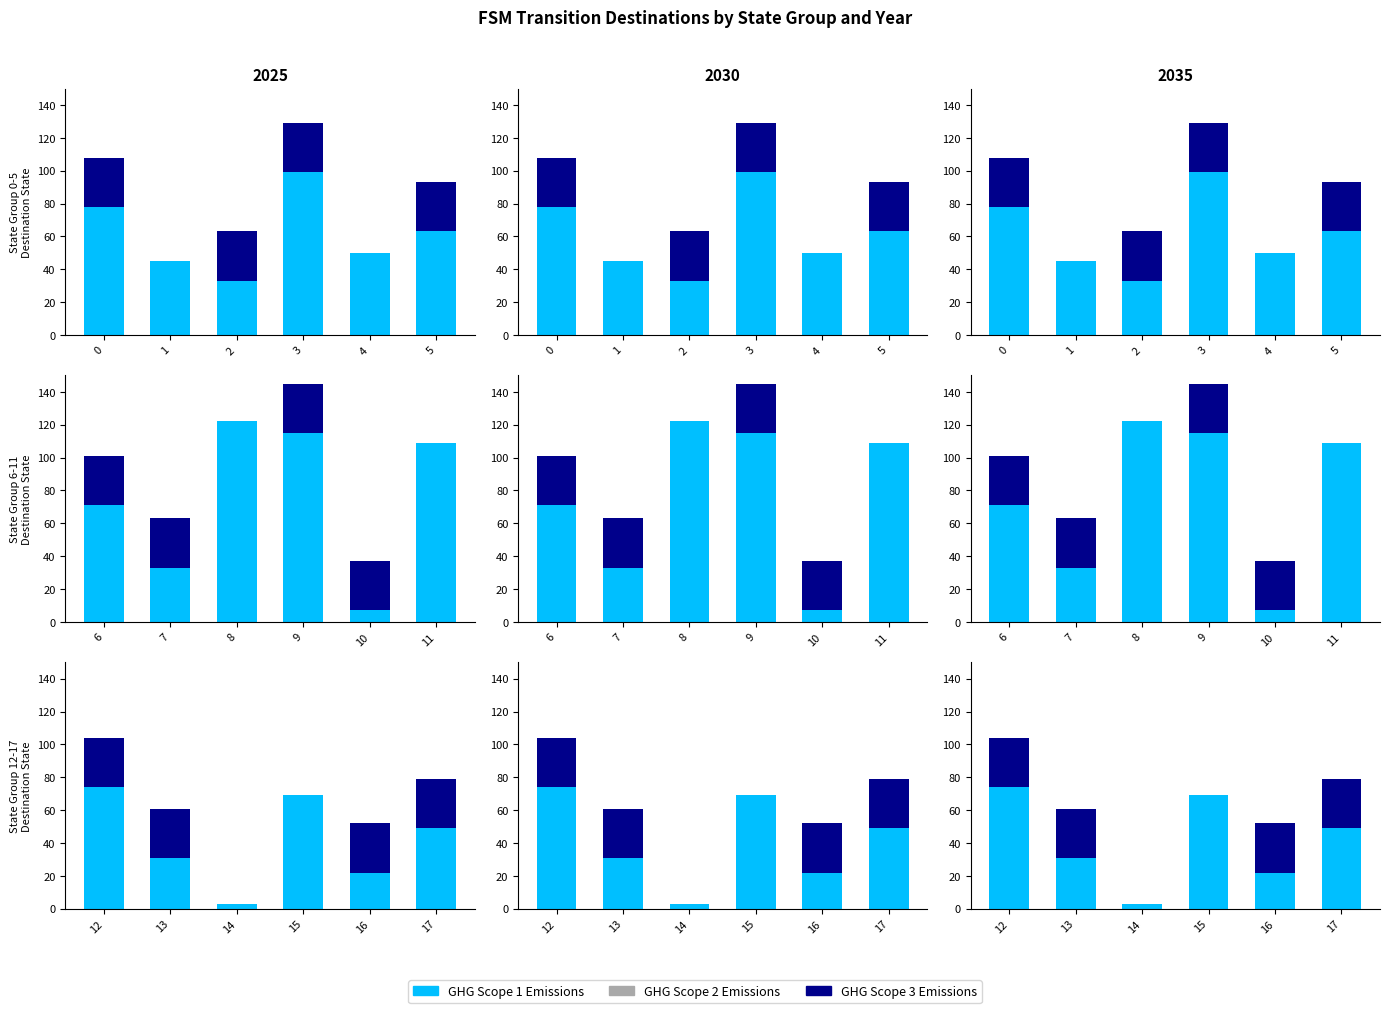

At 1, list the series in order from largest to smallest.

GHG Scope 1 Emissions, GHG Scope 3 Emissions, GHG Scope 2 Emissions